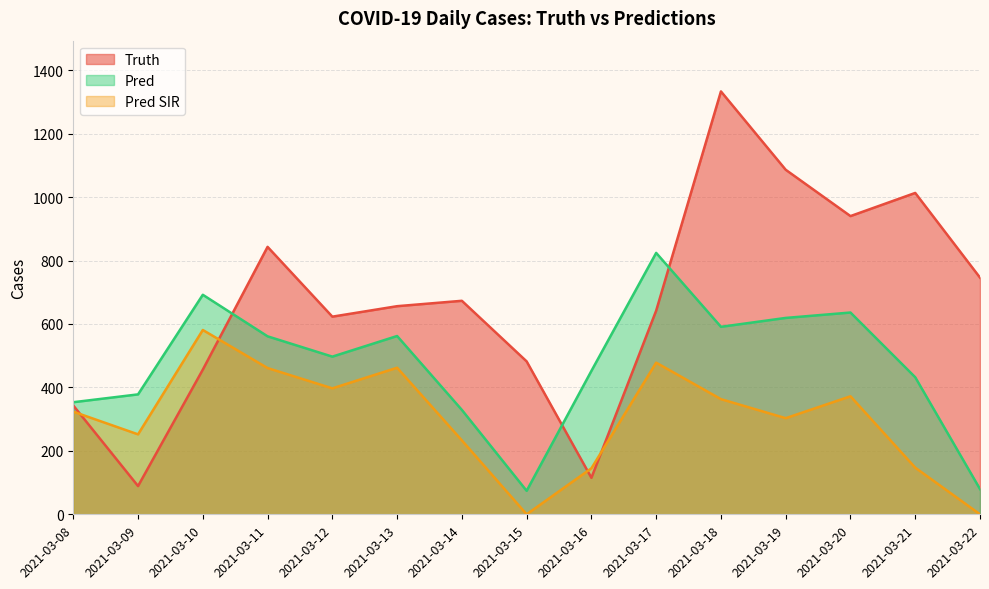

How many categories are shown in the chart?

15